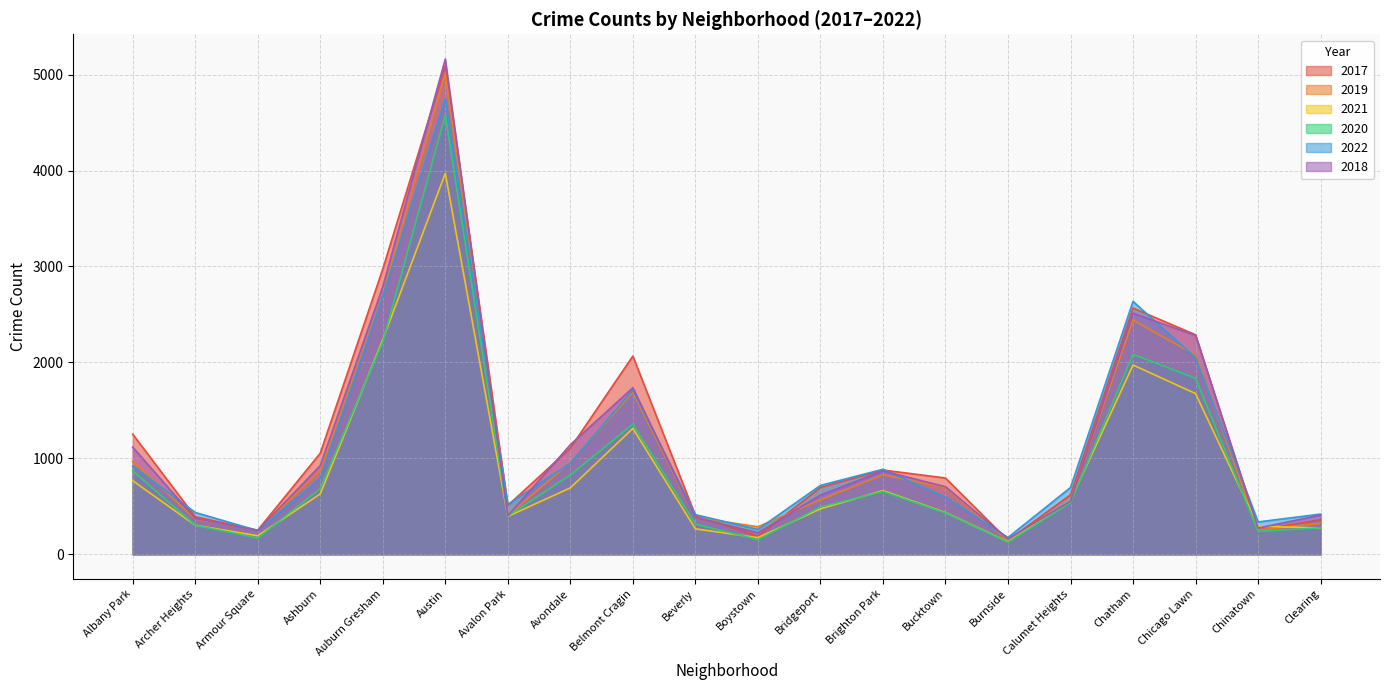

Which has a higher value, Auburn Gresham or Chicago Lawn?

Auburn Gresham